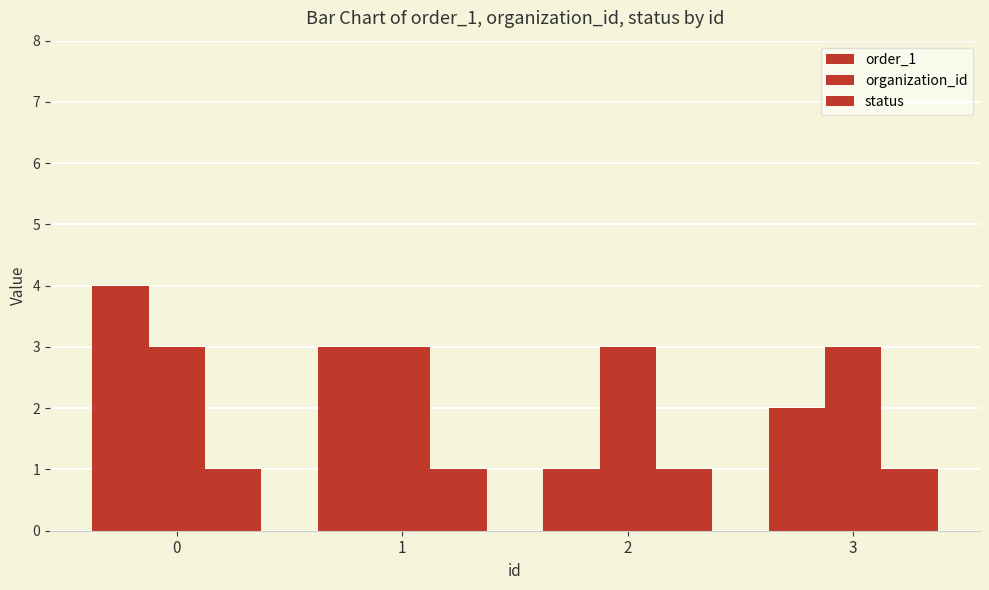

What is the minimum value shown in the chart?

1